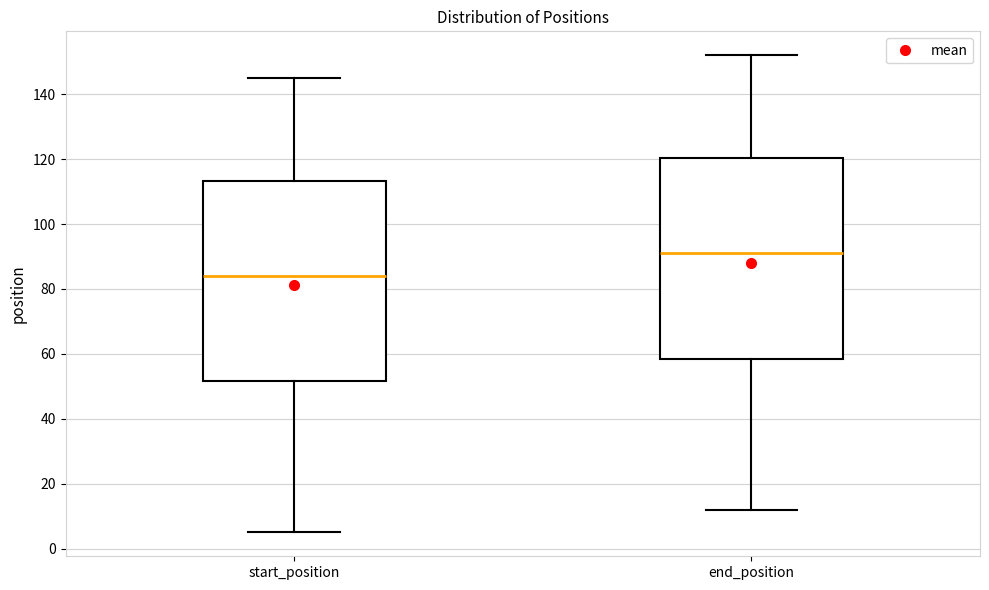

Reading left to right, transcribe this box plot: for each box, give where its median line is, the range the box spans, and where its two whiskers end, as read against the y-axis. The values are not printed on the chart, so give them approximately, as read against the axis.

start_position: median 84, box 52 to 114, whiskers 6 to 146
end_position: median 92, box 58 to 120, whiskers 12 to 152